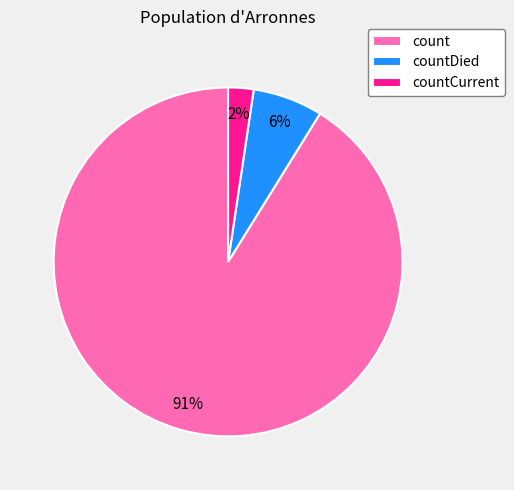

Between count and countCurrent, which is larger?

count